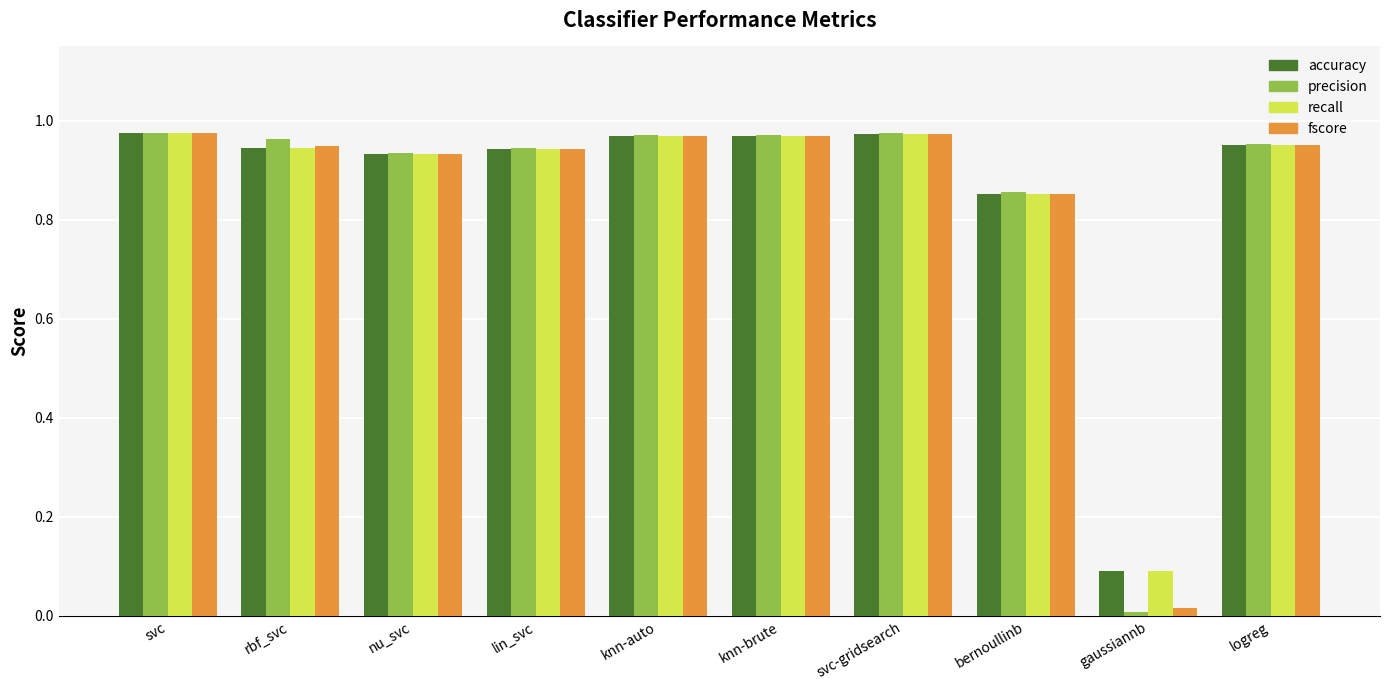

At how many categories does at least one series exceed 0?

10